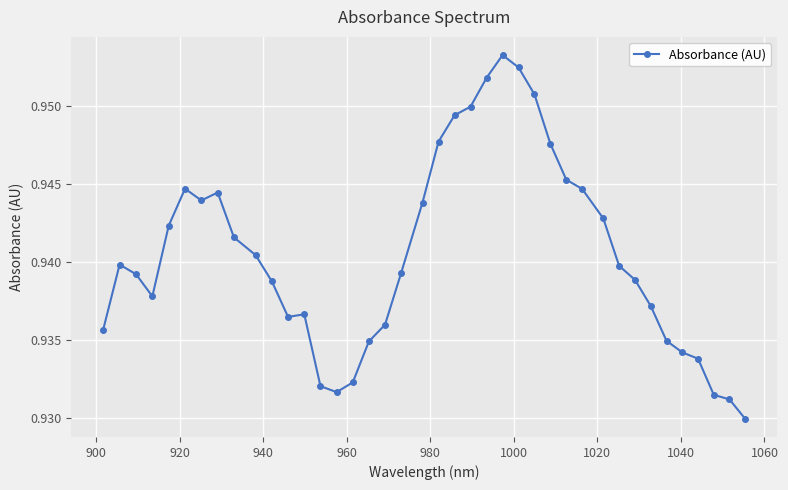

What is the sum of all values?

37.6